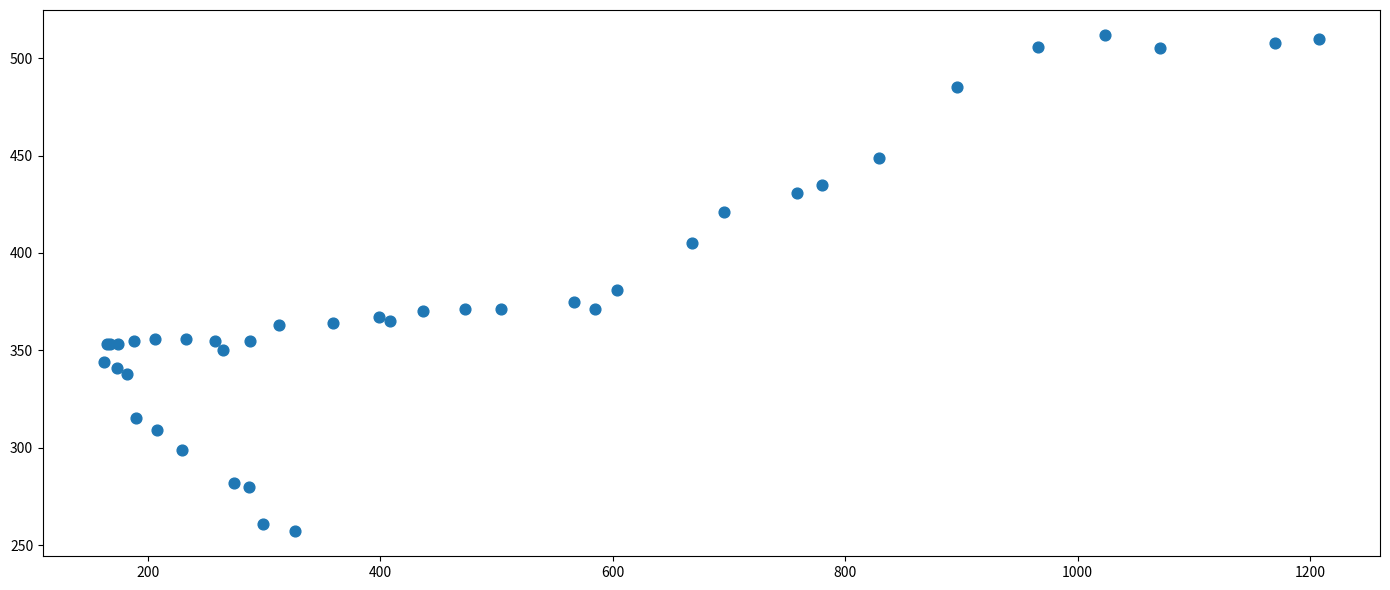

What Y value in the scatter plot is closest to 384?

381